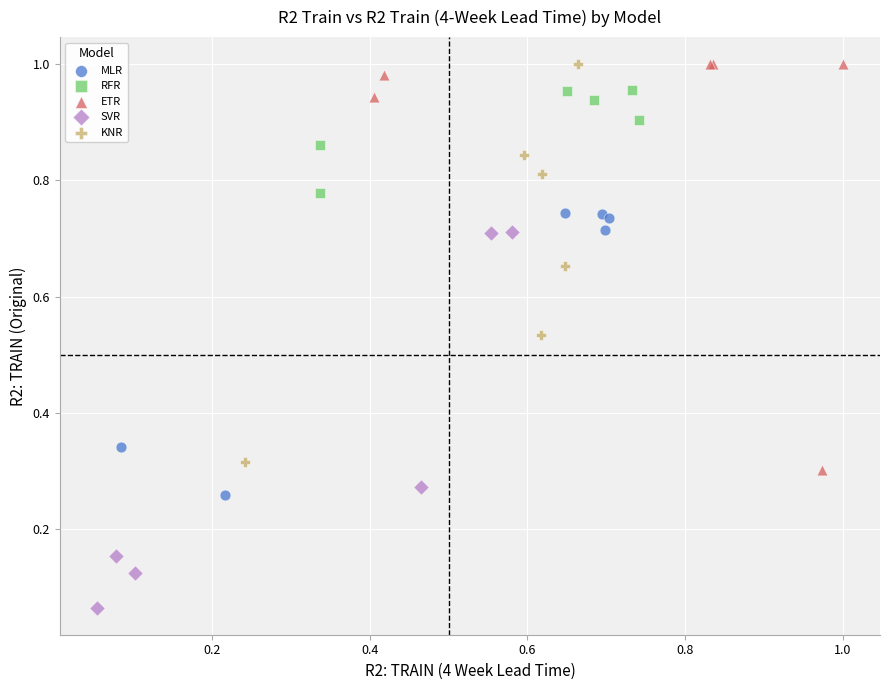

Which series reaches the minimum Y coordinate?

SVR